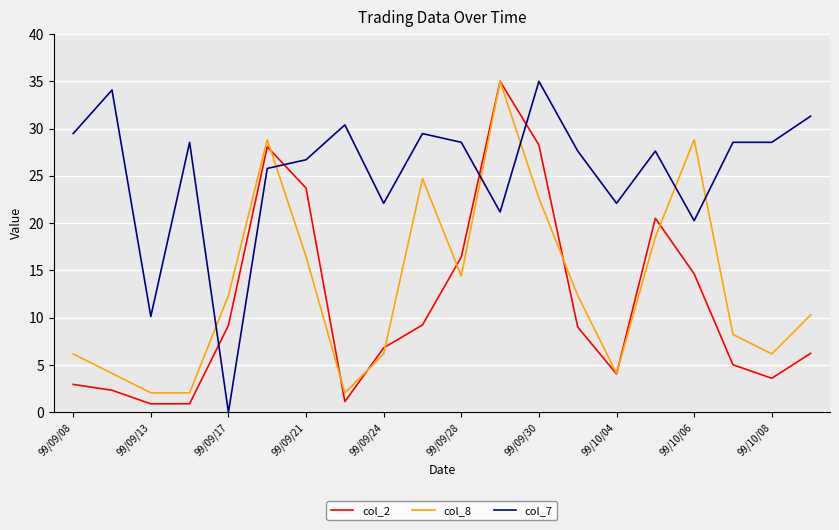

At how many categories does at least one series exceed 12?

19